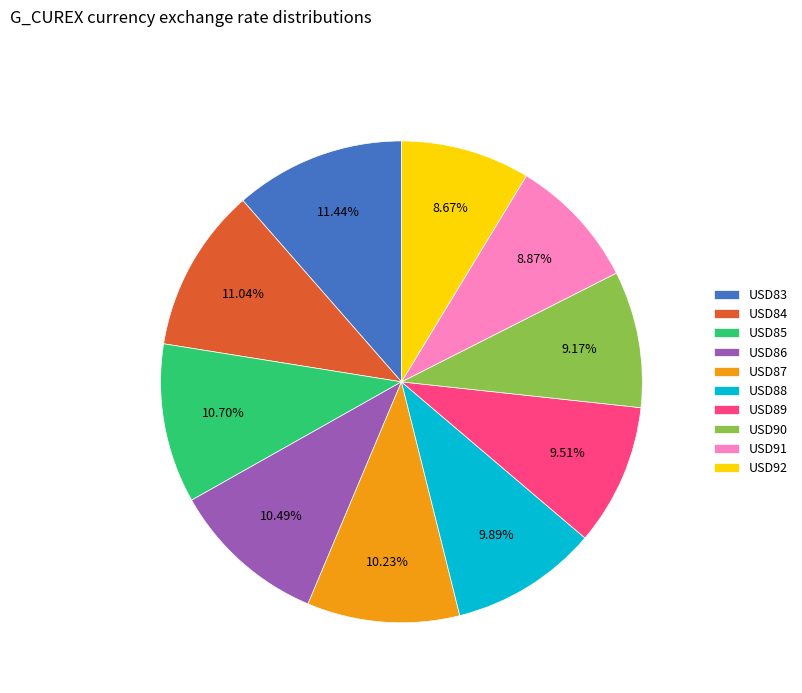

To the nearest percent, what portion does USD85 represent?

11%